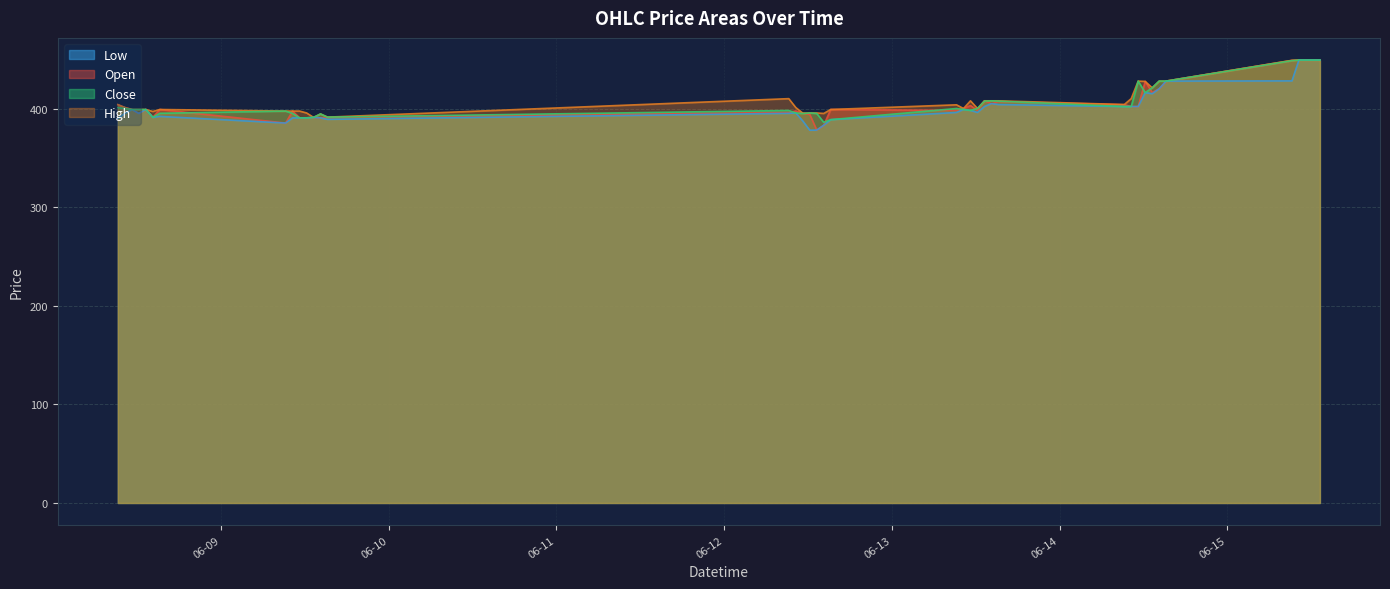

What is the difference between the Low values at 2023-06-12 13:15 and 2023-06-08 15:15?

13.9